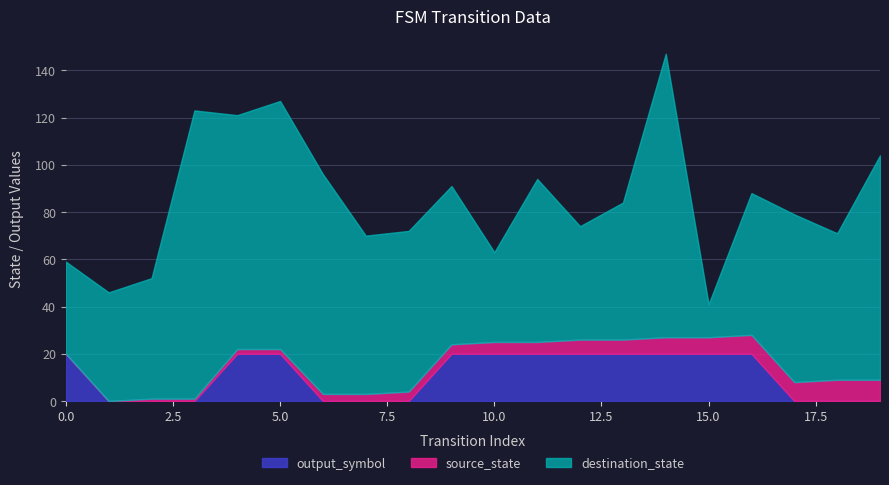

Is it true that destination_state equals 14 at 15?

True